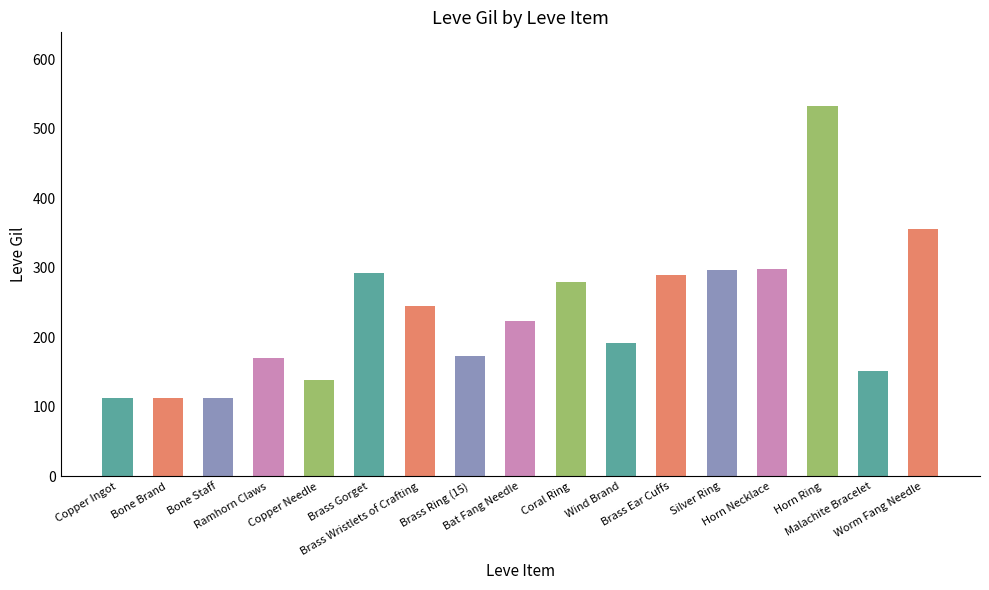

What is the greatest value displayed?

532